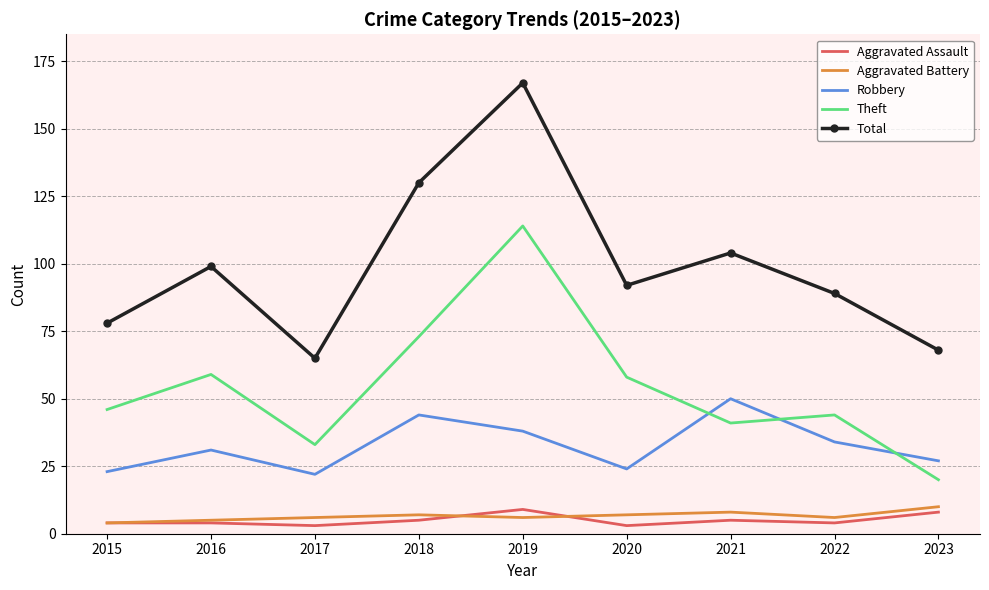

Count the number of categories in the chart.

9